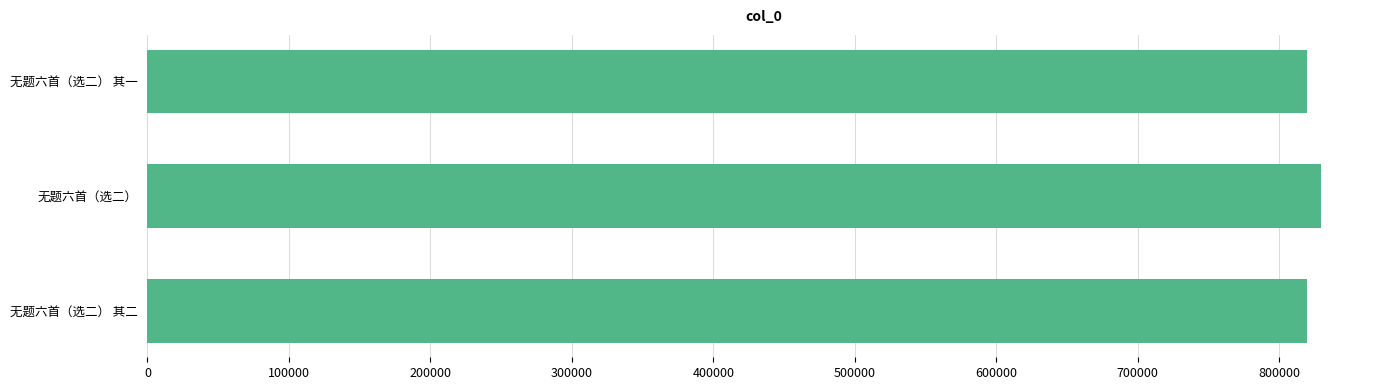

What is the greatest value displayed?

829764